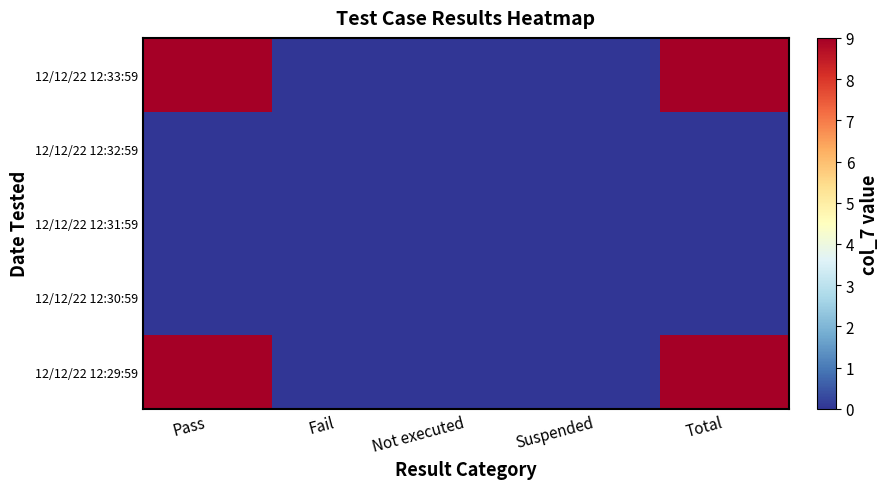

Which series changed the most between Pass and Not executed?

12/12/22 12:33:59